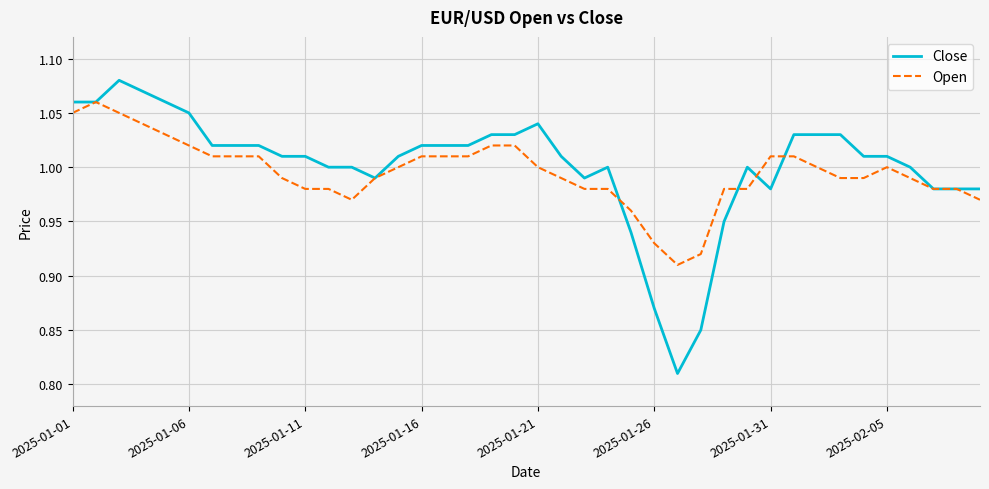

Which series has the largest range (max minus min)?

Close